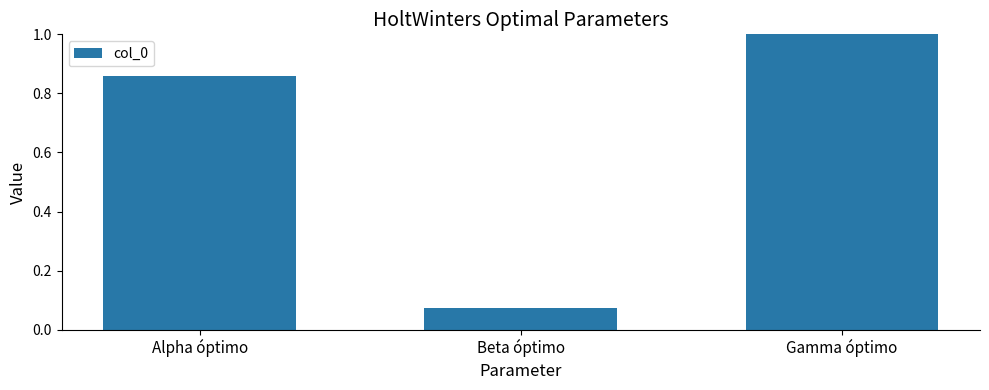

Between Beta óptimo and Alpha óptimo, which is larger?

Alpha óptimo